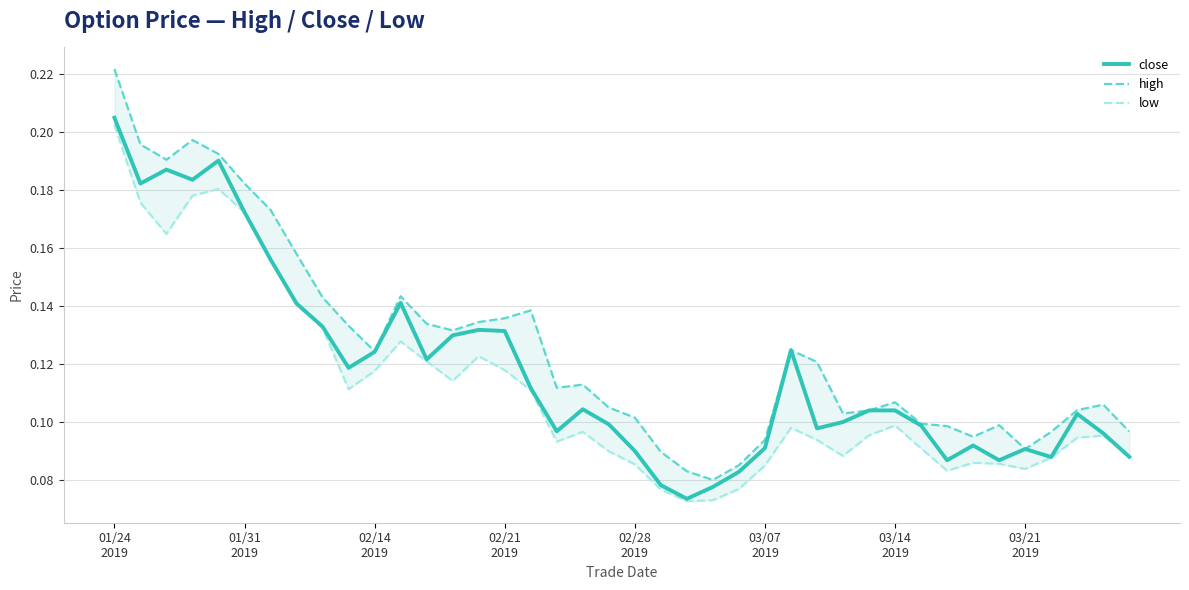

Which series has the widest spread of values?

high